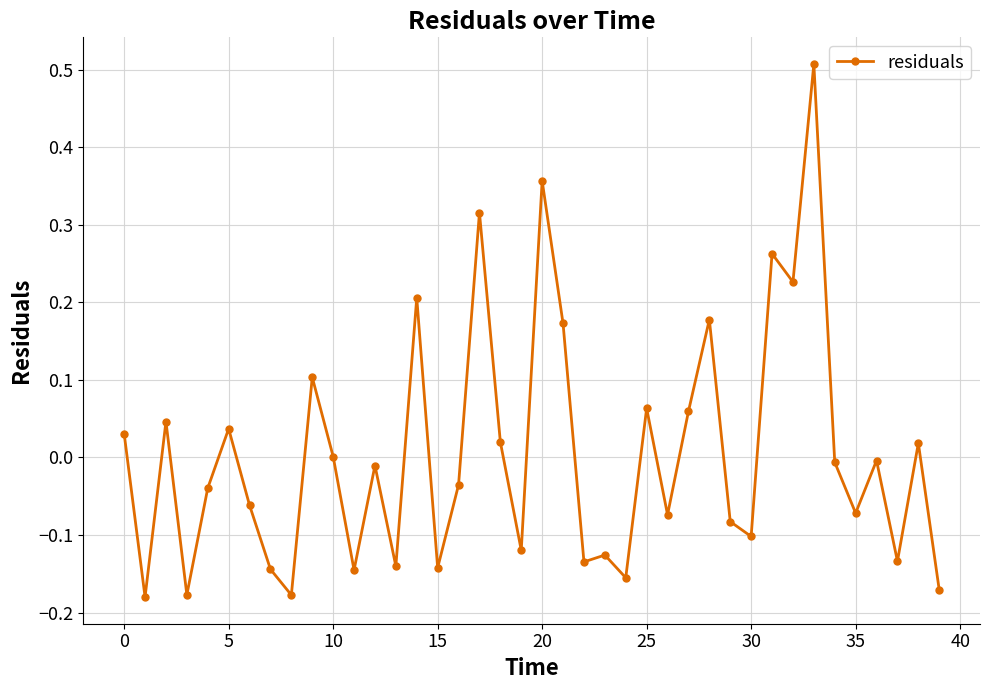

What is the difference between the maximum and minimum values?

0.7